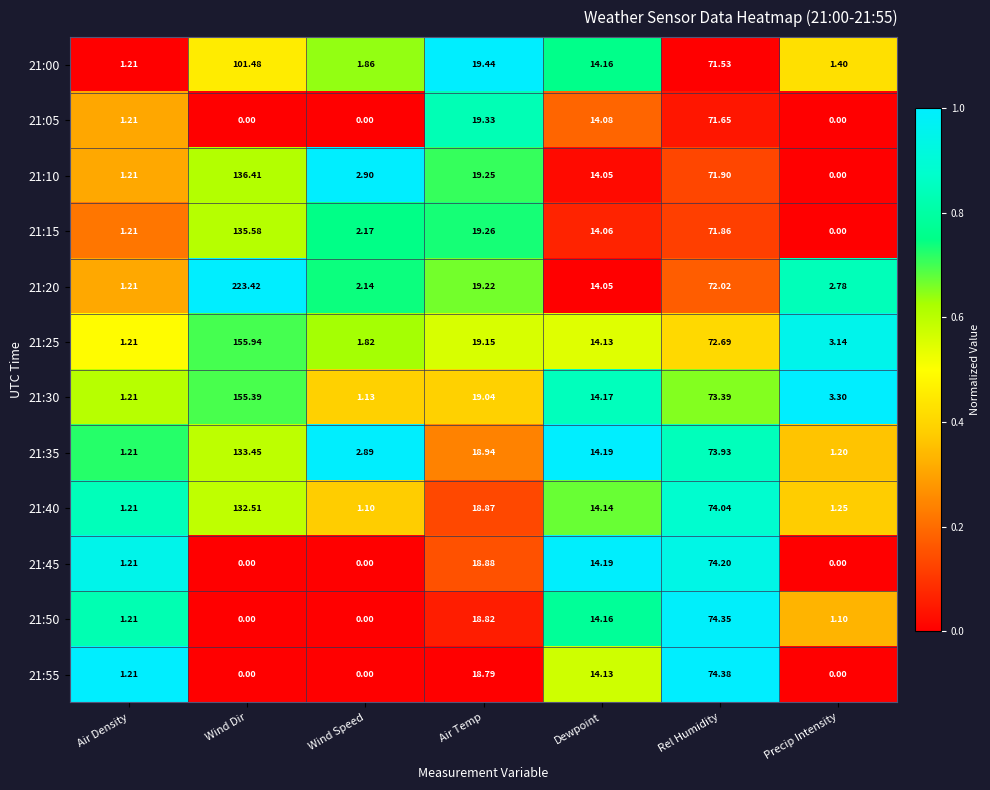

Rank the series by their maximum value, from lowest to highest.

21:05, 21:45, 21:50, 21:55, 21:00, 21:40, 21:35, 21:15, 21:10, 21:30, 21:25, 21:20